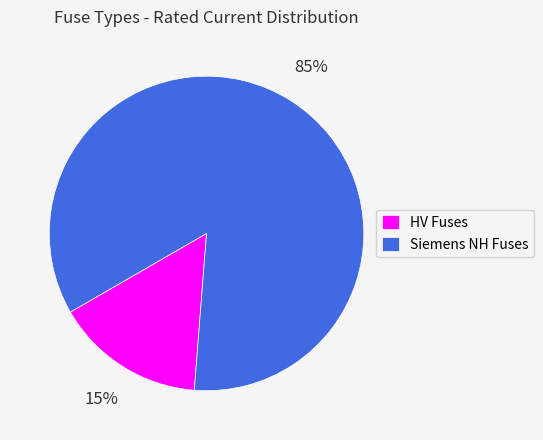

To the nearest percent, what portion does HV Fuses represent?

15%